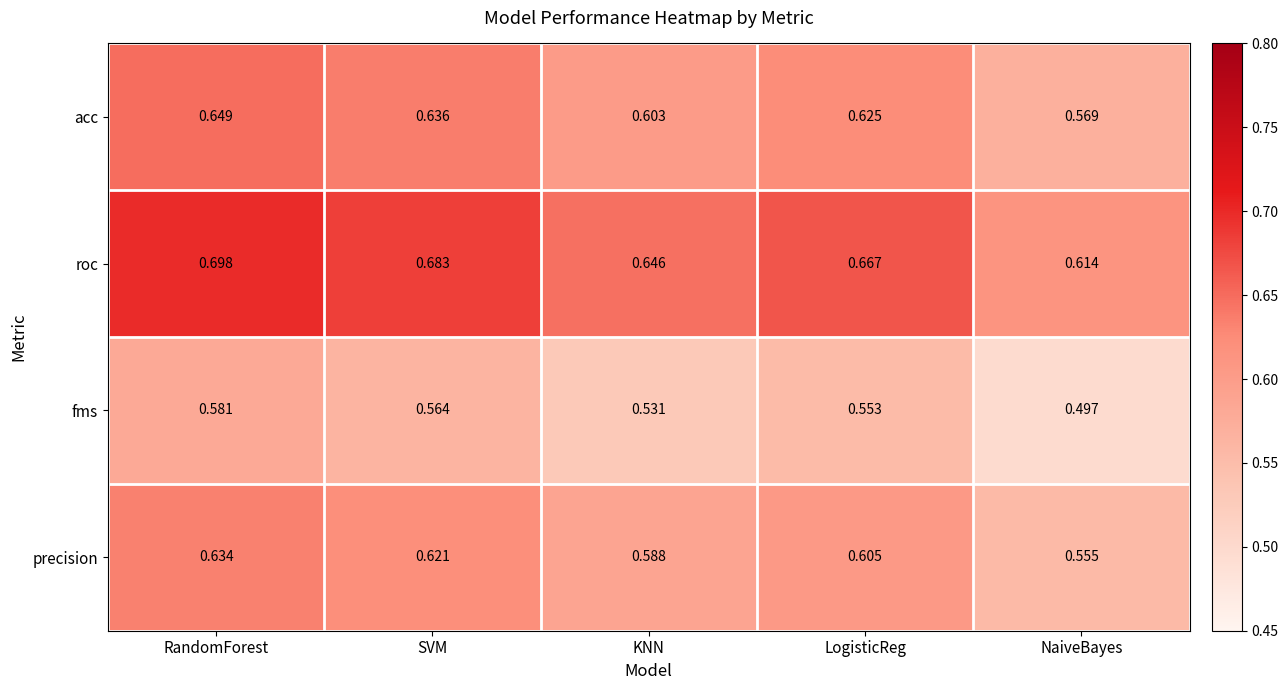

What is the total value across all series at NaiveBayes?

2.2